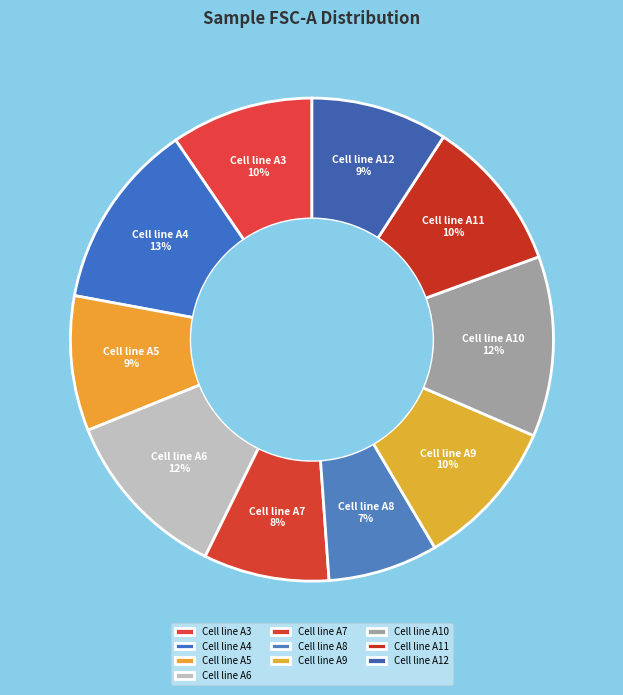

Which has a higher value, Cell line A9 or Cell line A12?

Cell line A9